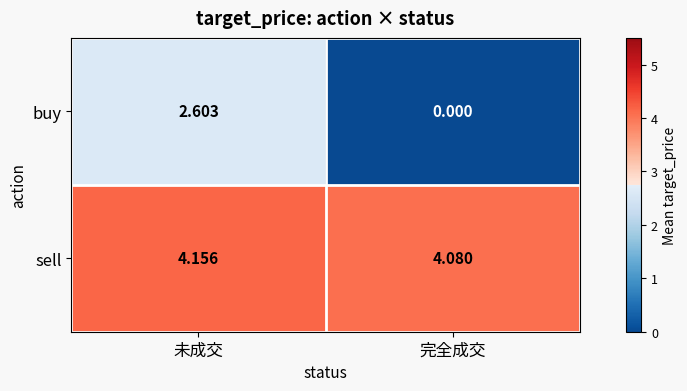

Which label corresponds to the smallest value in the chart?

完全成交